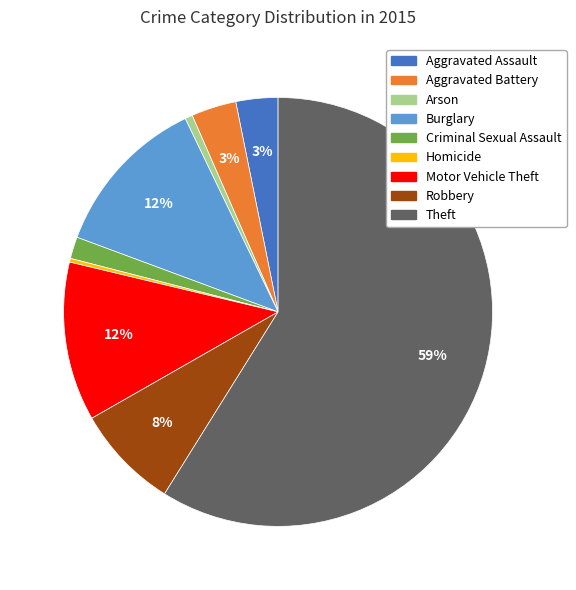

How many segments does this pie chart have?

9